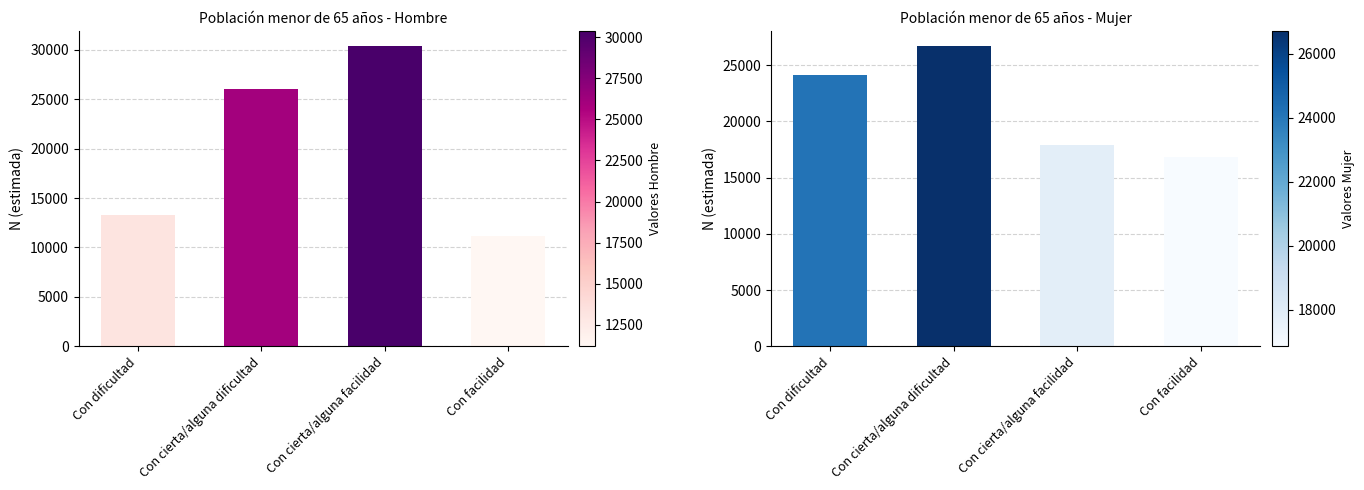

What are all the series names shown in the legend?

Hombre, Mujer